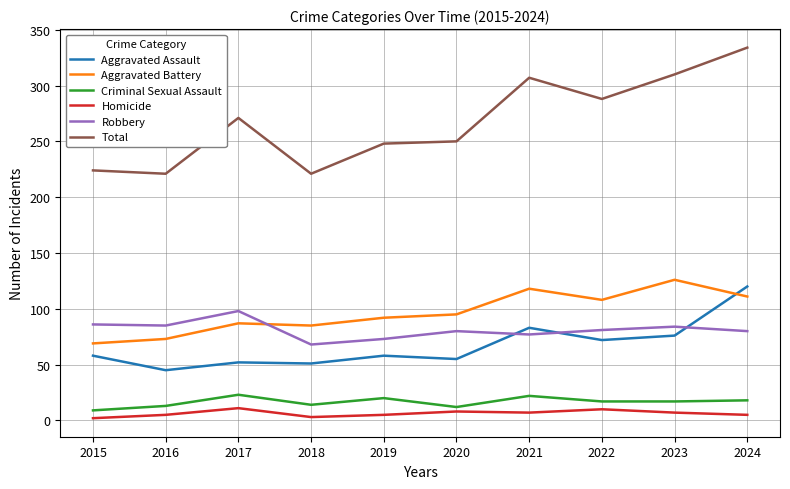

True or false: Aggravated Assault has a value of 145 at 2021.

False